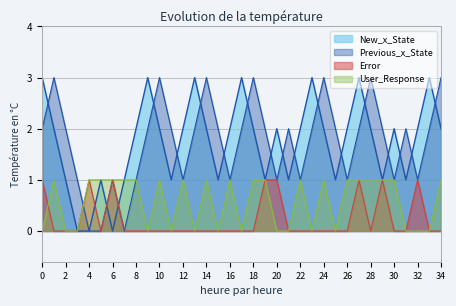

The Previous_x_State series shows 2 at 19. True or false?

True